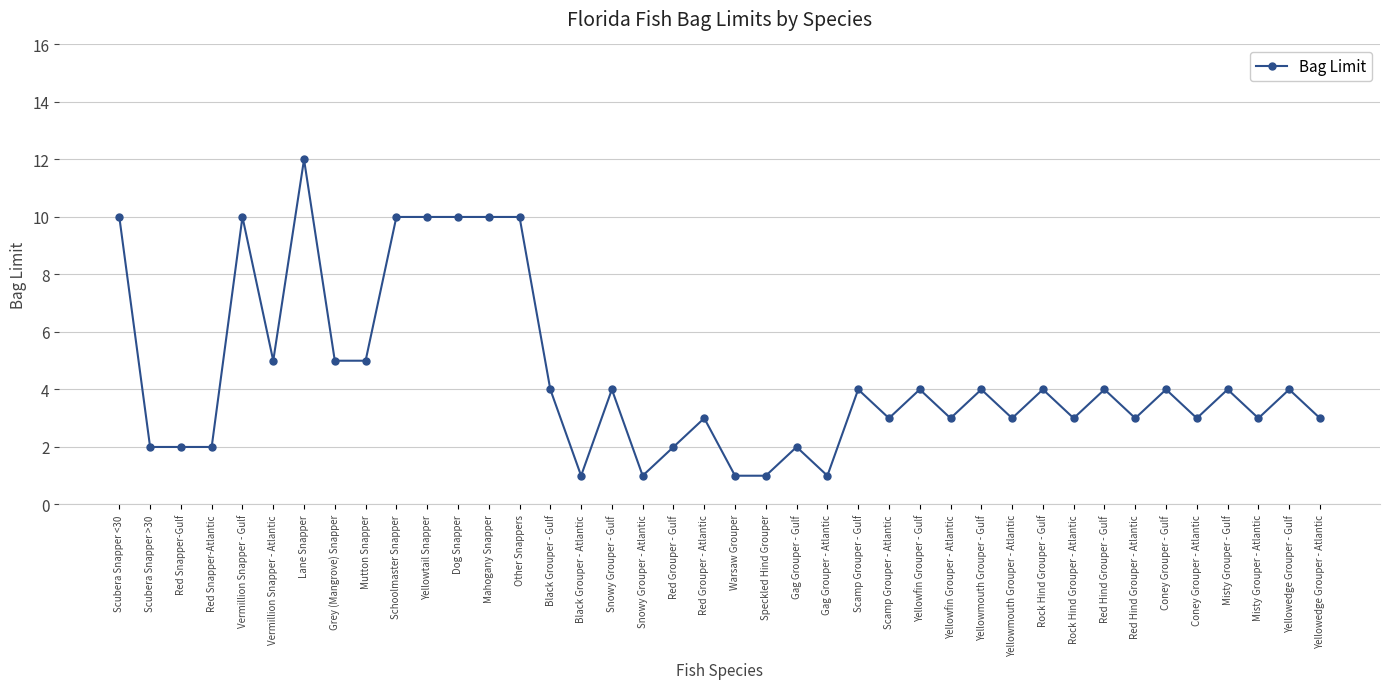

Reading left to right, extract all data points from this chart.

Scubera Snapper <30=10	Scubera Snapper >30=2	Red Snapper-Gulf=2	Red Snapper-Atlantic=2	Vermillion Snapper - Gulf=10	Vermillion Snapper - Atlantic=5	Lane Snapper=12	Grey (Mangrove) Snapper=5	Mutton Snapper=5	Schoolmaster Snapper=10	Yellowtail Snapper=10	Dog Snapper=10	Mahogany Snapper=10	Other Snappers=10	Black Grouper - Gulf=4	Black Grouper - Atlantic=1	Snowy Grouper - Gulf=4	Snowy Grouper - Atlantic=1	Red Grouper - Gulf=2	Red Grouper - Atlantic=3	Warsaw Grouper=1	Speckled Hind Grouper=1	Gag Grouper - Gulf=2	Gag Grouper - Atlantic=1	Scamp Grouper - Gulf=4	Scamp Grouper - Atlantic=3	Yellowfin Grouper - Gulf=4	Yellowfin Grouper - Atlantic=3	Yellowmouth Grouper - Gulf=4	Yellowmouth Grouper - Atlantic=3	Rock Hind Grouper - Gulf=4	Rock Hind Grouper - Atlantic=3	Red Hind Grouper - Gulf=4	Red Hind Grouper - Atlantic=3	Coney Grouper - Gulf=4	Coney Grouper - Atlantic=3	Misty Grouper - Gulf=4	Misty Grouper - Atlantic=3	Yellowedge Grouper - Gulf=4	Yellowedge Grouper - Atlantic=3